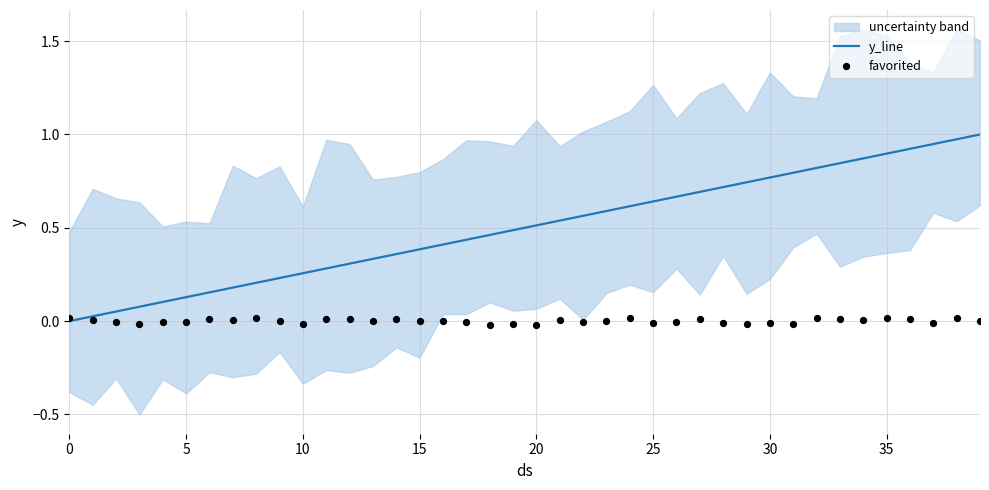

Which series has the largest total across all categories?

y_line